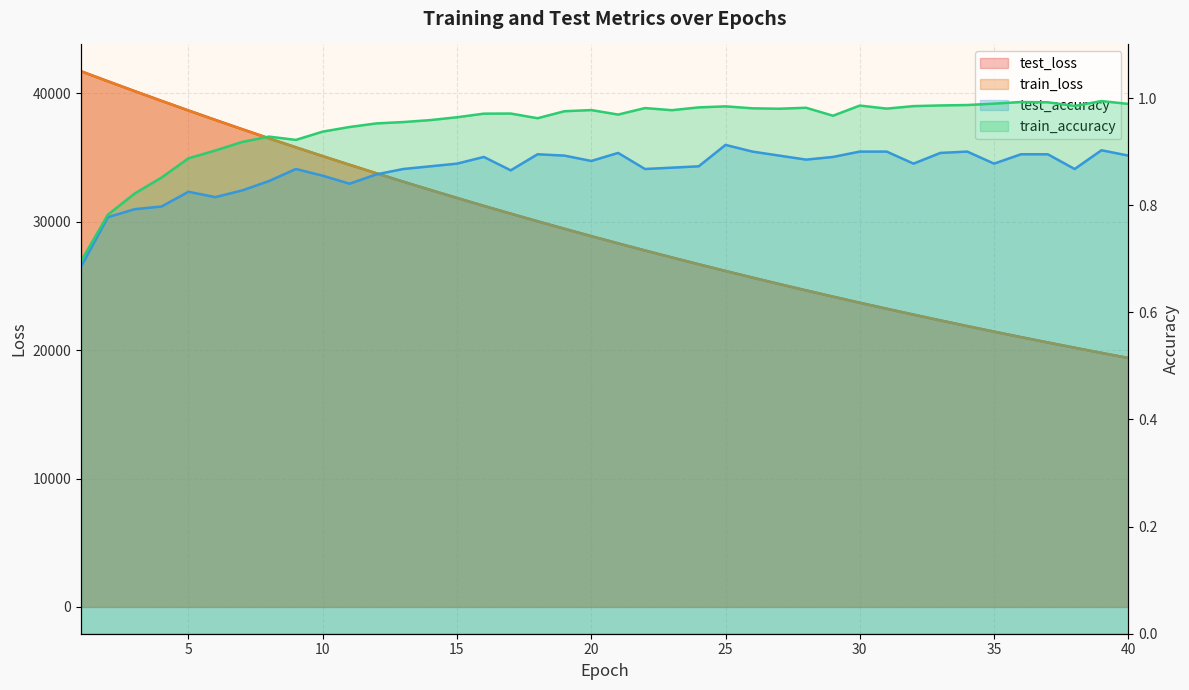

Between 28 and 36, which series saw the biggest shift?

test_loss